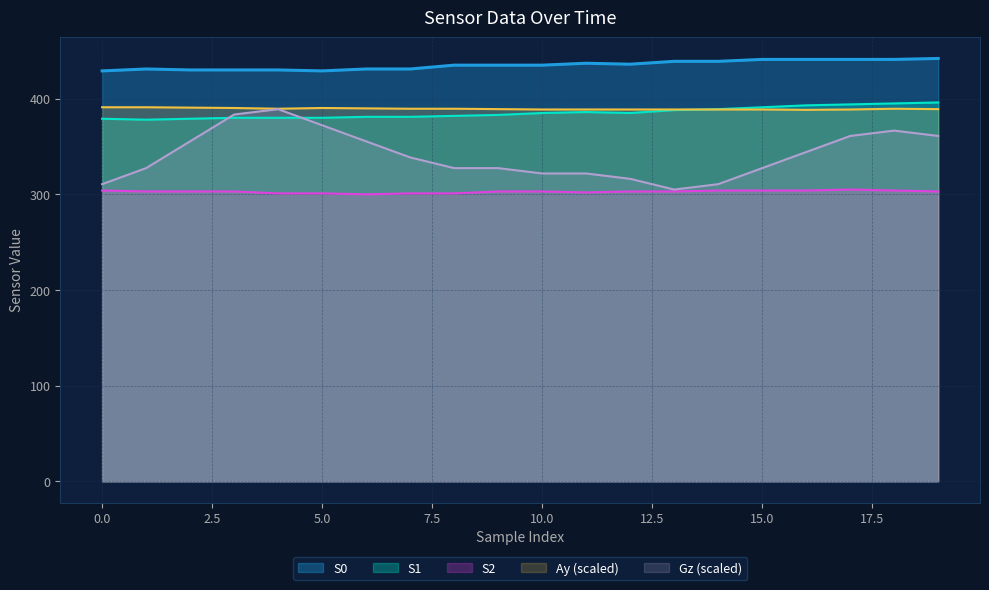

True or false: S1 has a value of 180.5 at 13.

False